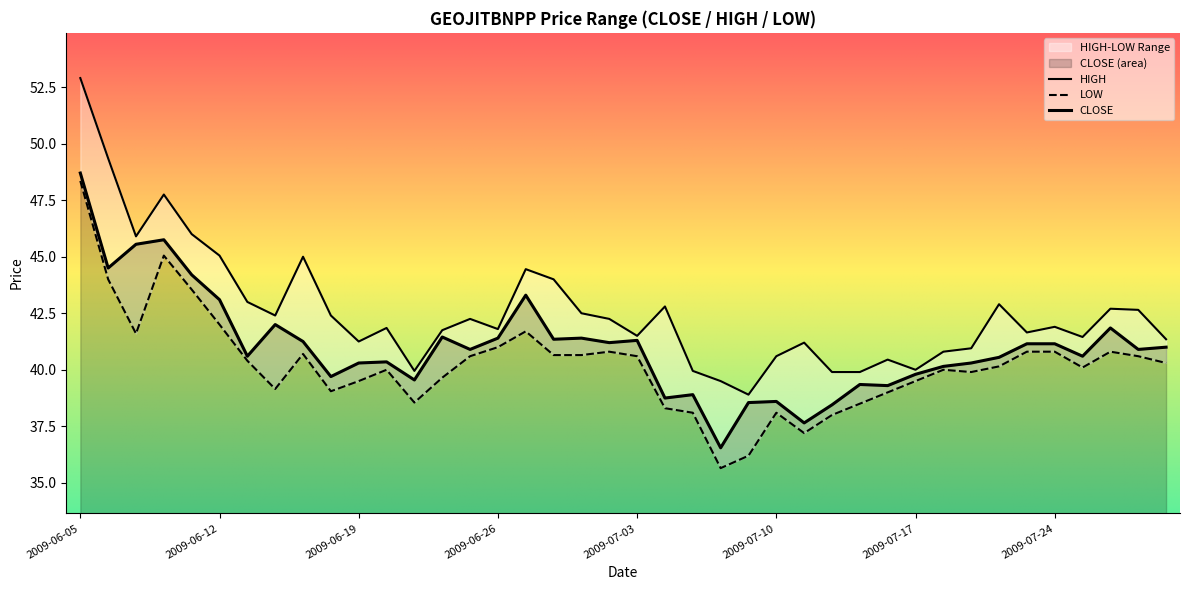

At which category is the sum across all series the highest?

2009-06-05